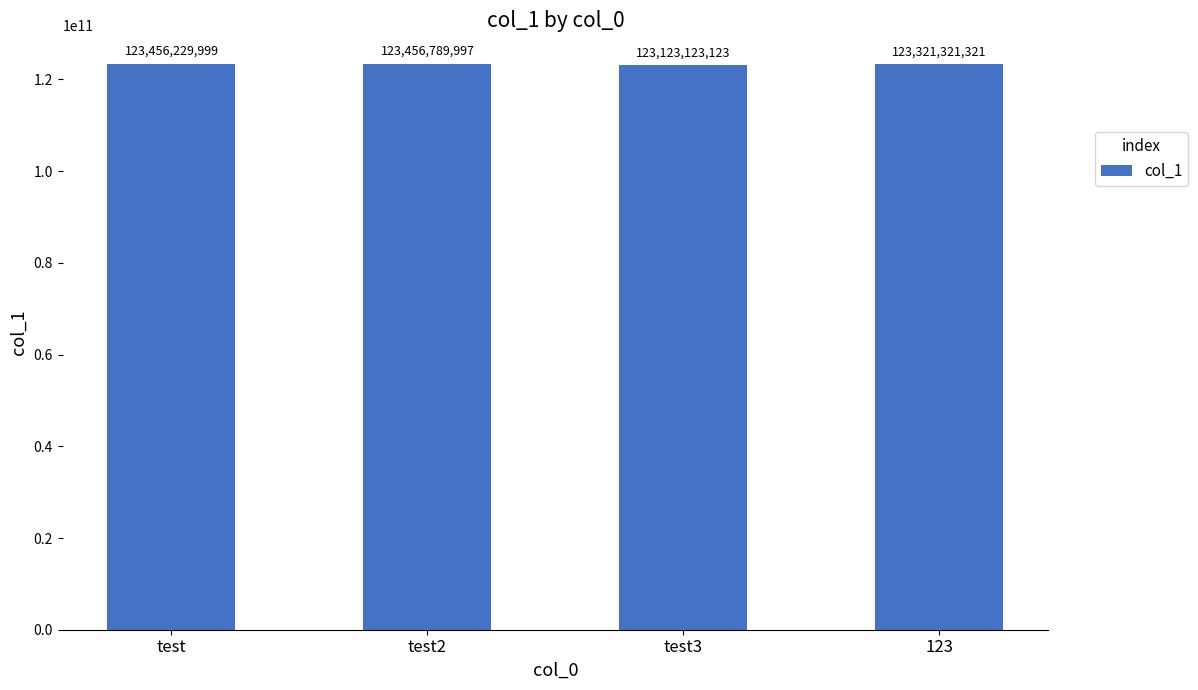

What is the average value?

123339366110